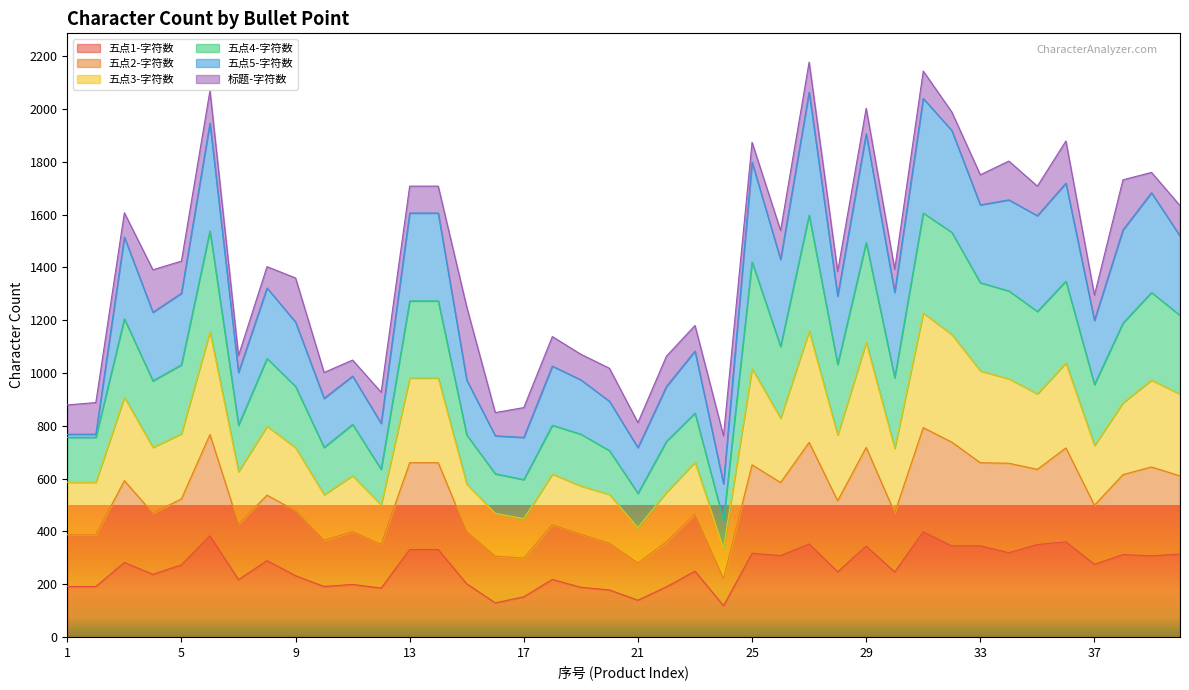

How many lines are shown in the chart?

6